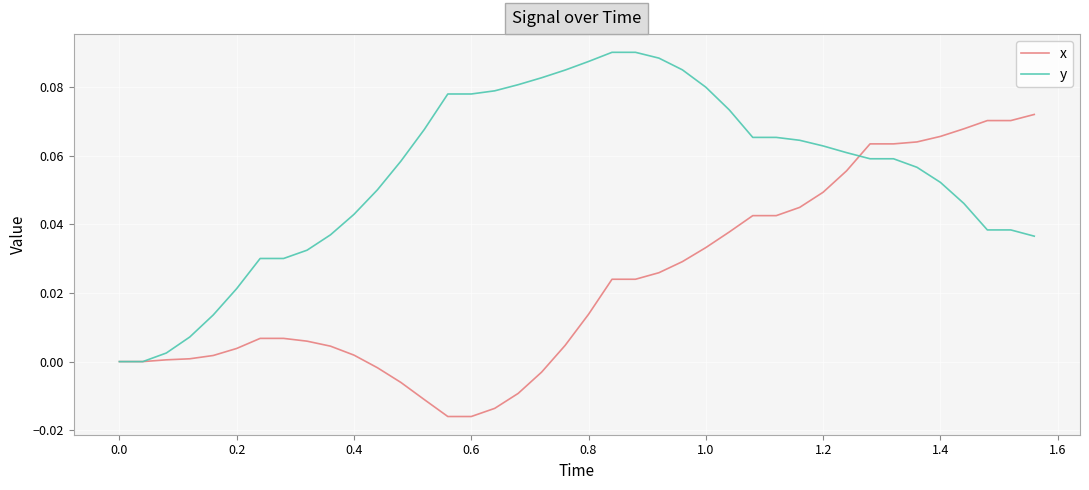

List the series in order of their overall mean, lowest first.

x, y